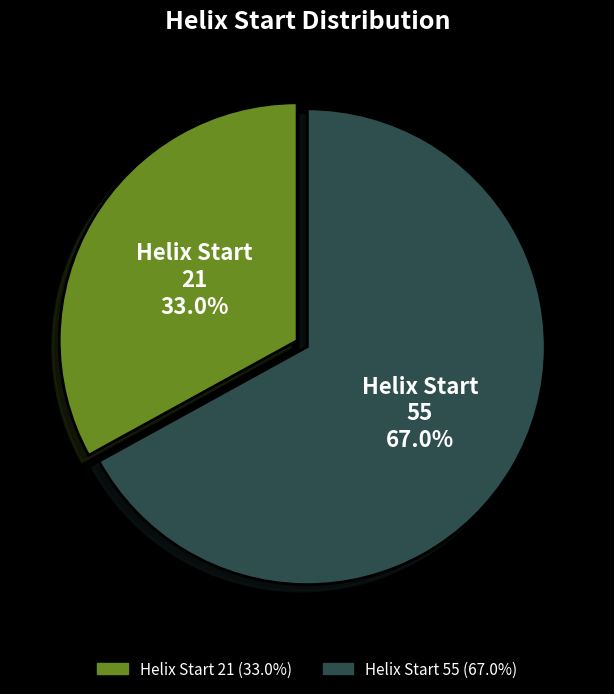

What is the ratio of the value at Helix Start 55 to the value at Helix Start 21?

2.0